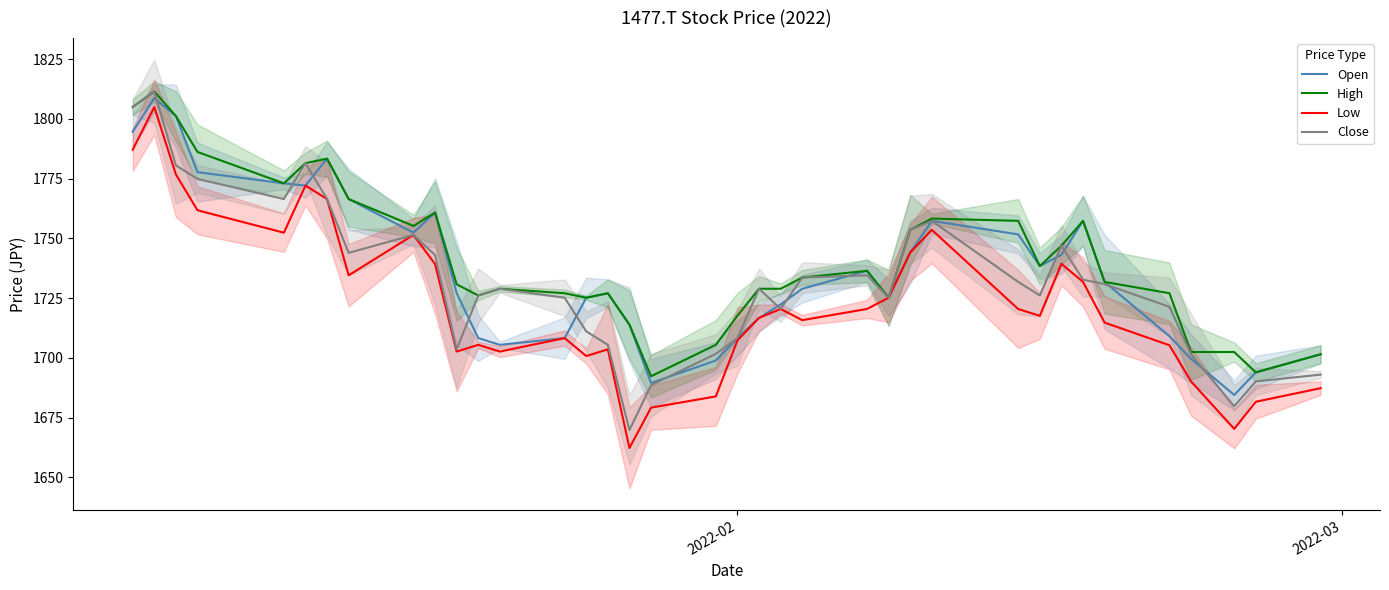

True or false: Open and Low intersect in this chart.

False